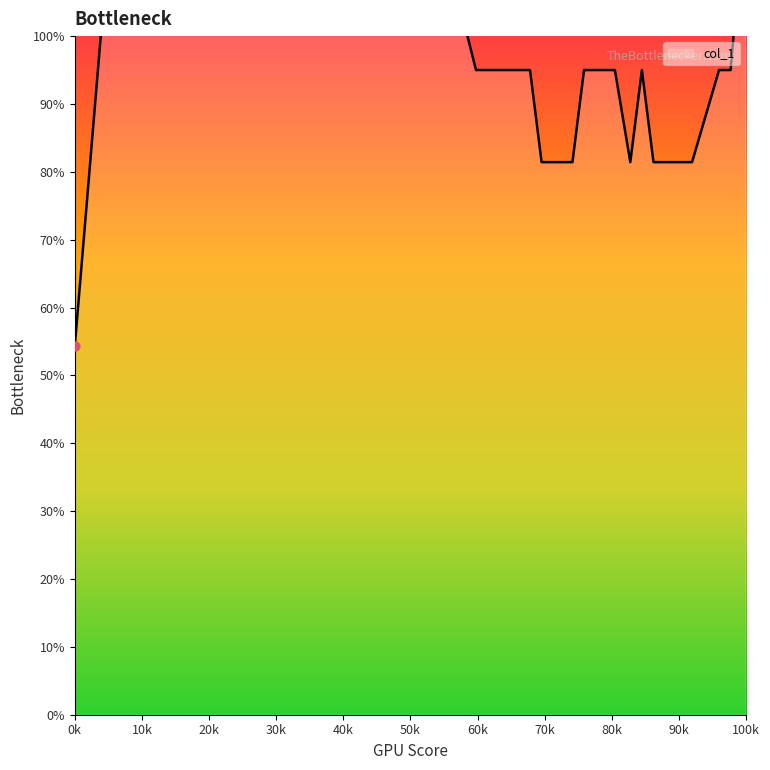

What is the ratio of the value at 77 to the value at 124?

1.5